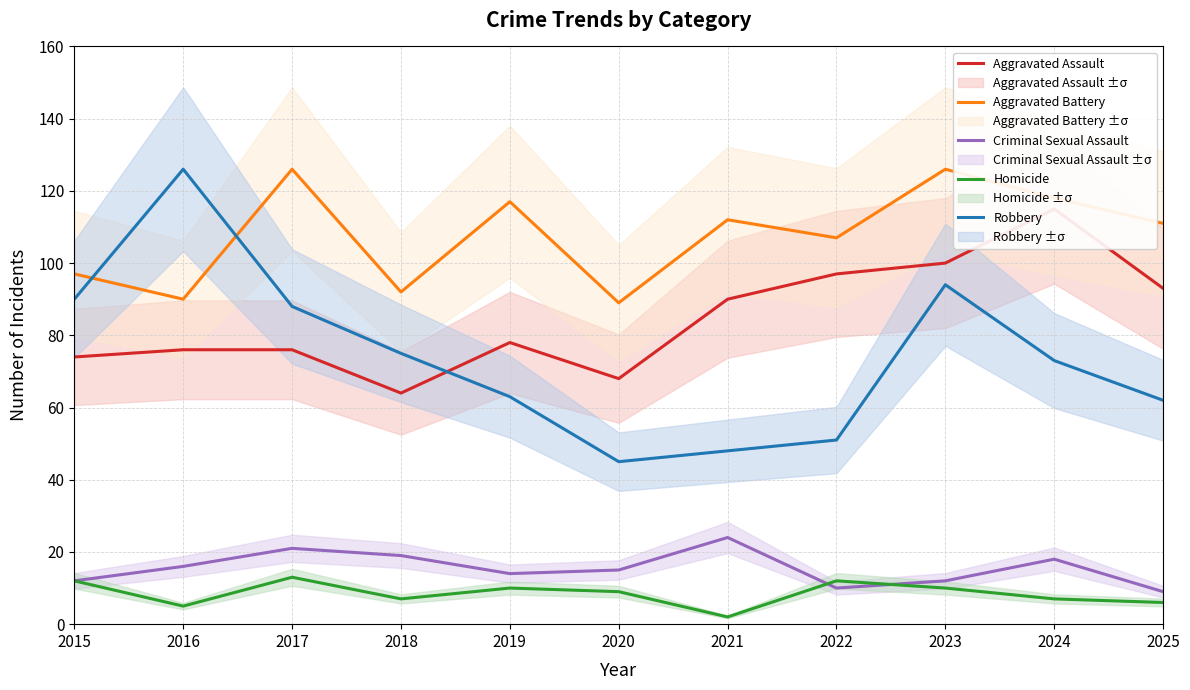

What is the value of the Robbery point at the 2nd from the left?

126